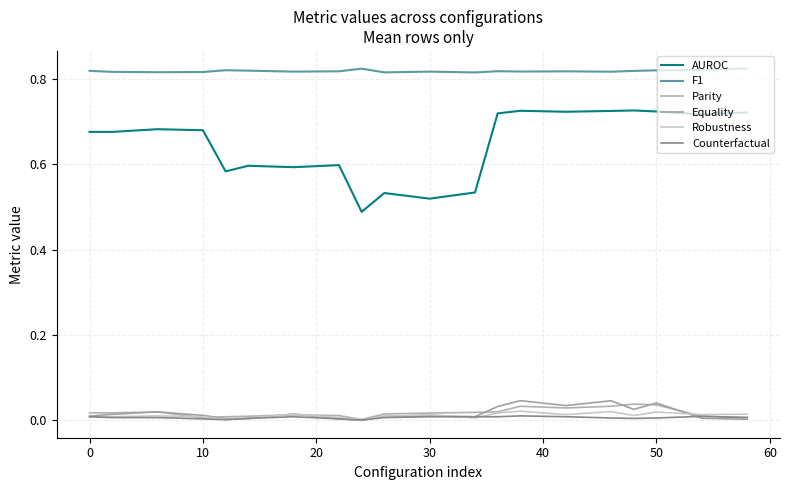

What are all the series names shown in the legend?

AUROC, F1, Parity, Equality, Robustness, Counterfactual